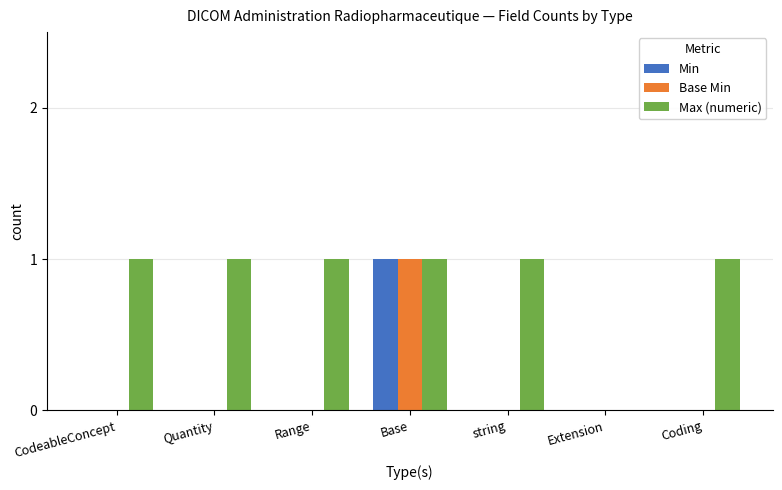

The value of Max (numeric) at Base is 0. True or false?

False